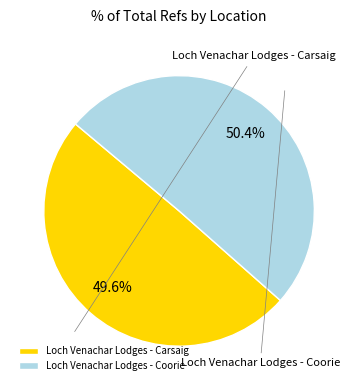

Combined, do Loch Venachar Lodges - Coorie and Loch Venachar Lodges - Carsaig account for over 50%?

Yes